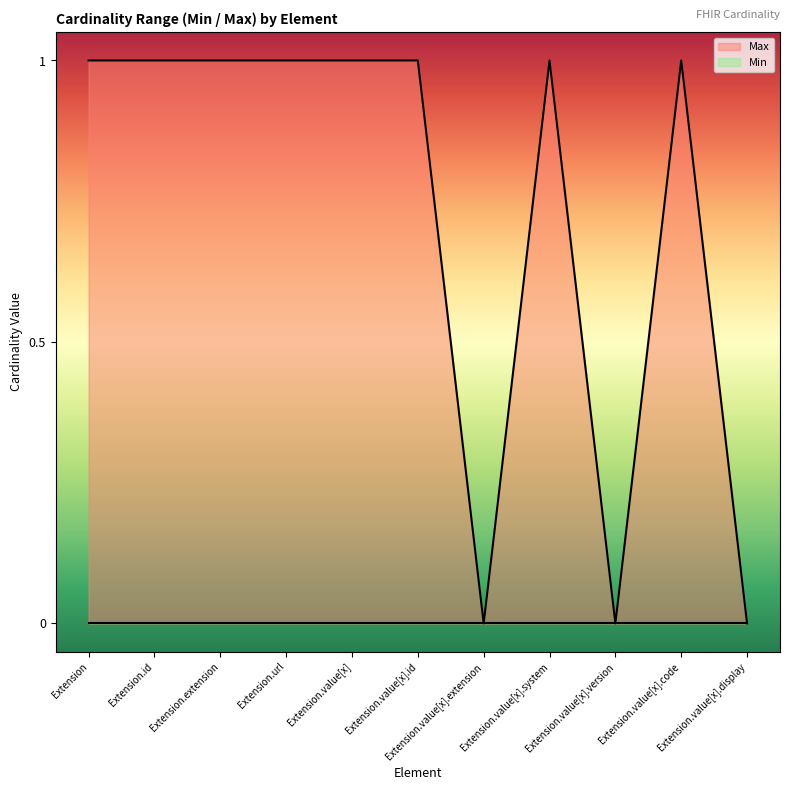

What is the label of the 2nd point from the left?

Extension.id